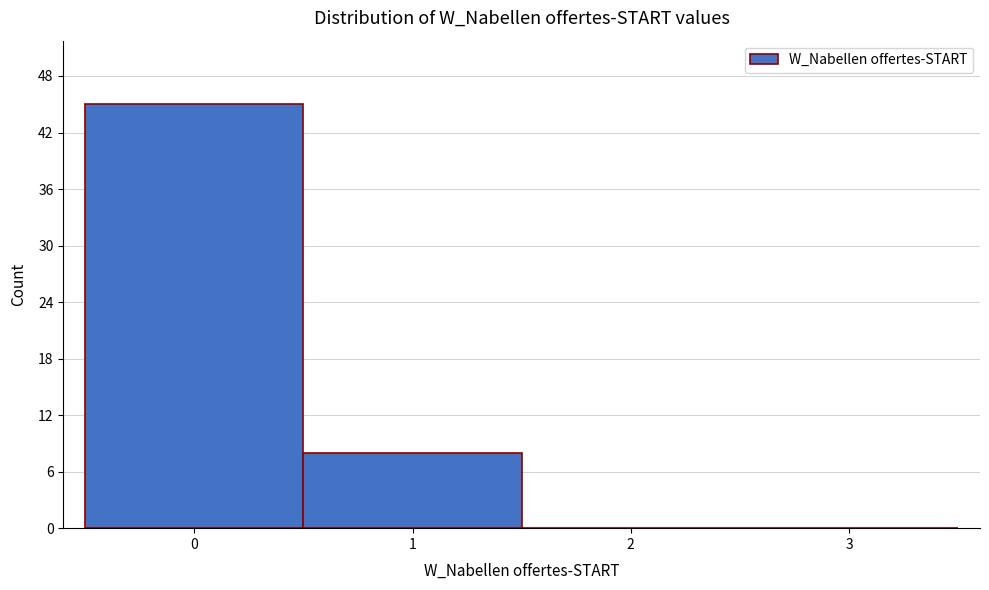

Which range on the x-axis has the tallest bar?

-0.5 to 0.5